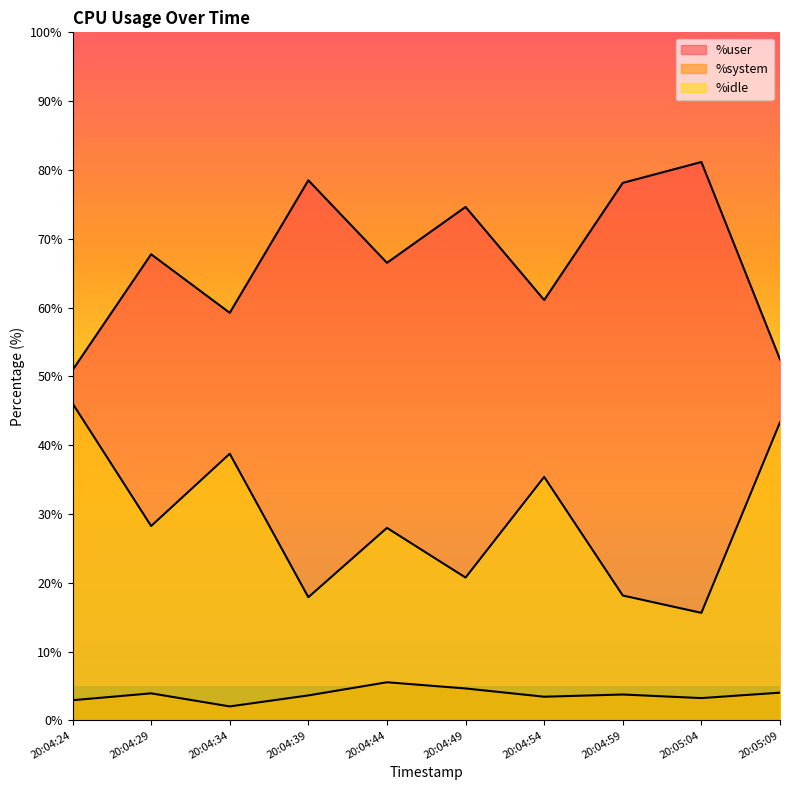

What is the value of the %system point at the 10th from the left?

4.0